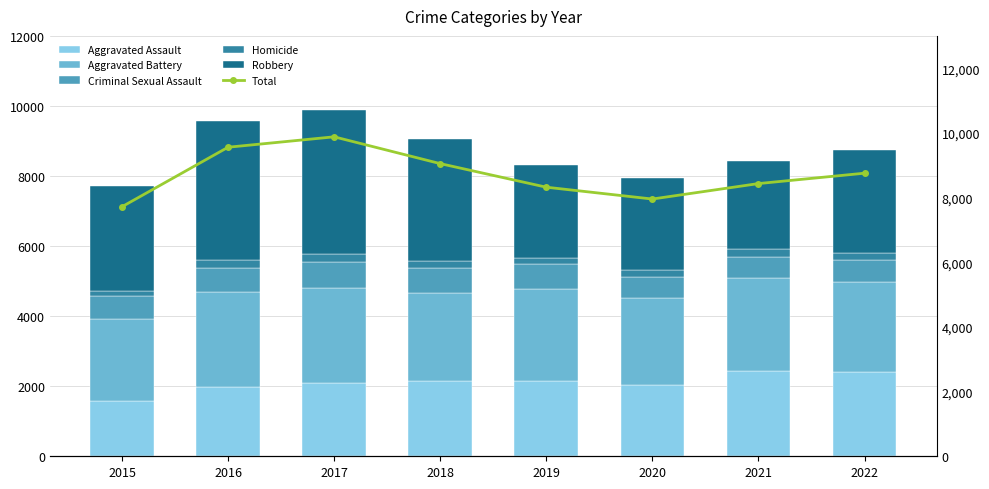

How many data points does each series have?

8